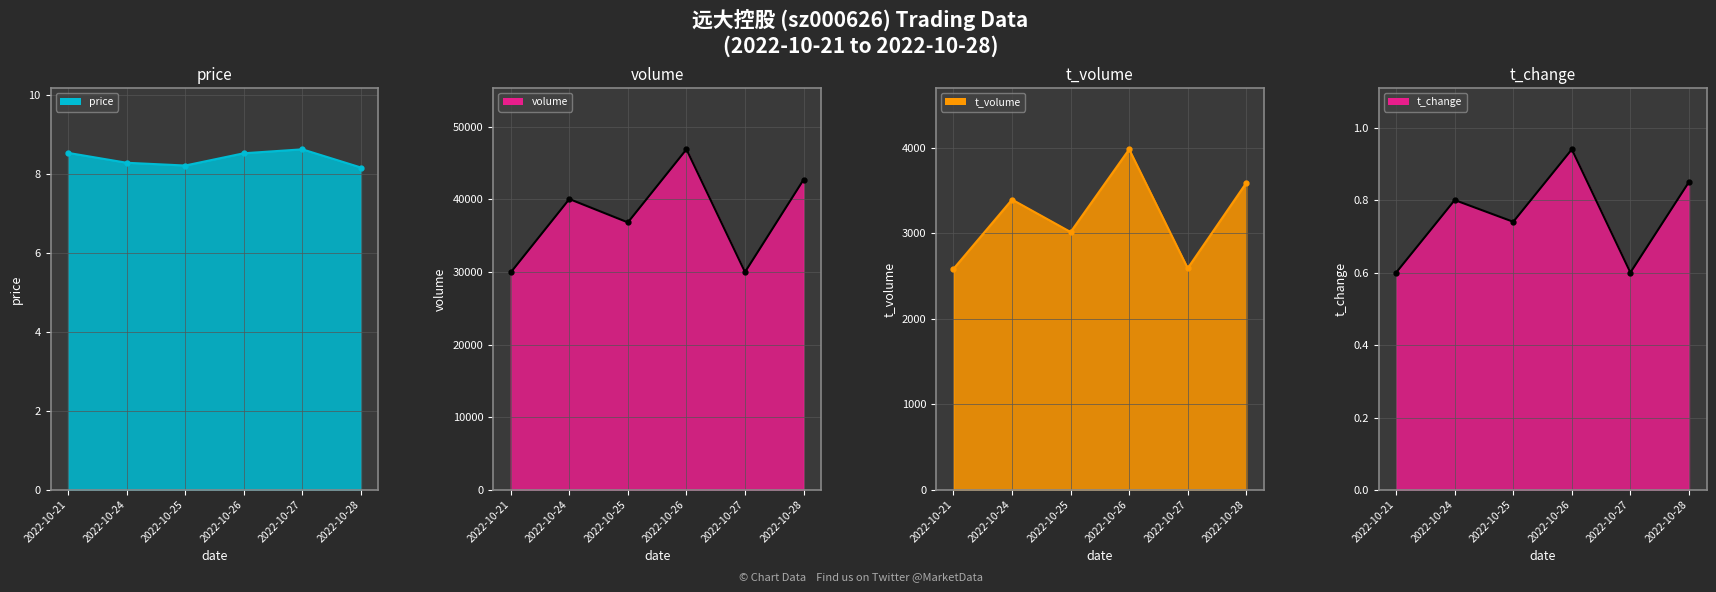

Which category has the highest value in the t_volume series?

2022-10-26